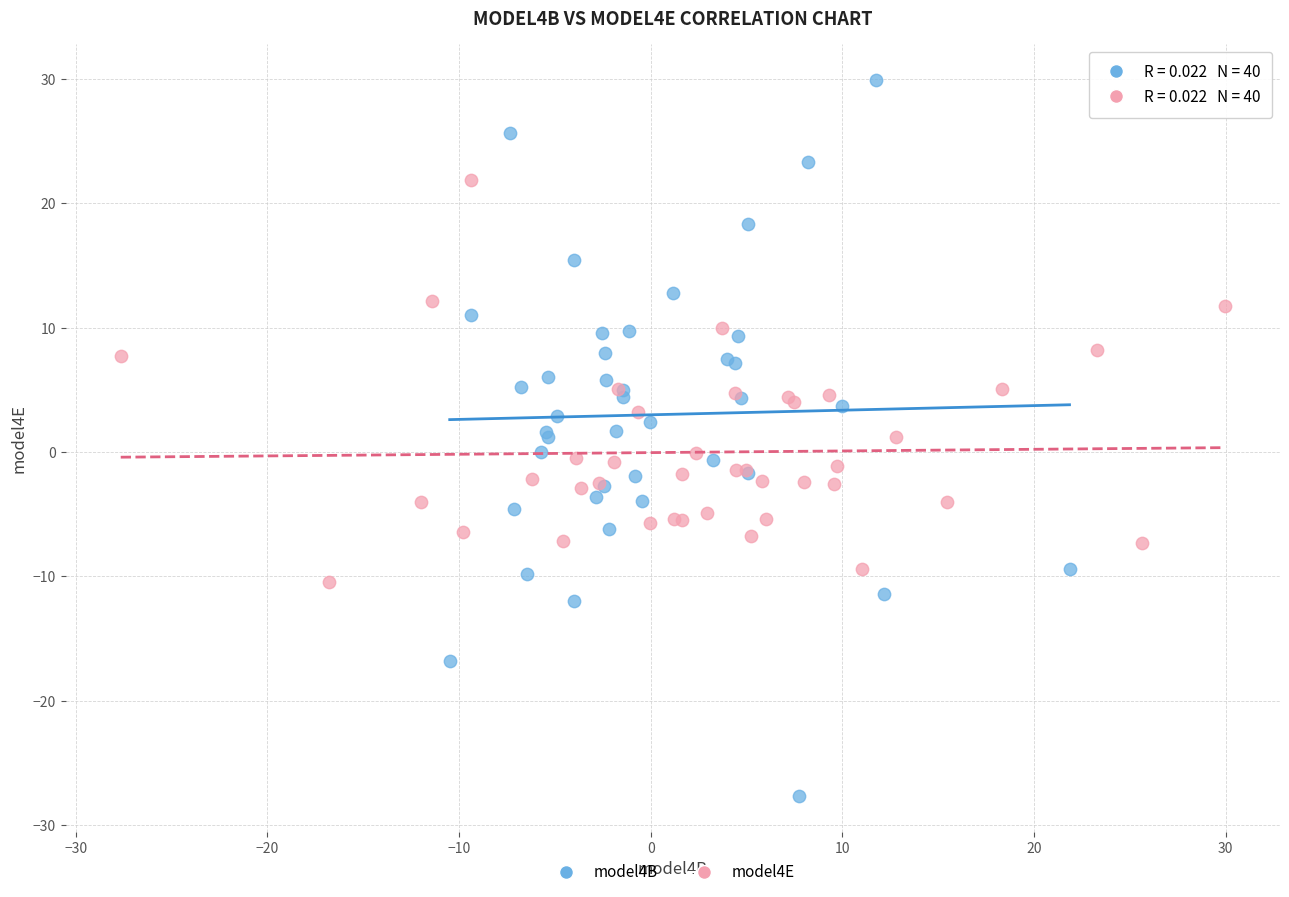

Which series contains the highest Y value?

model4B